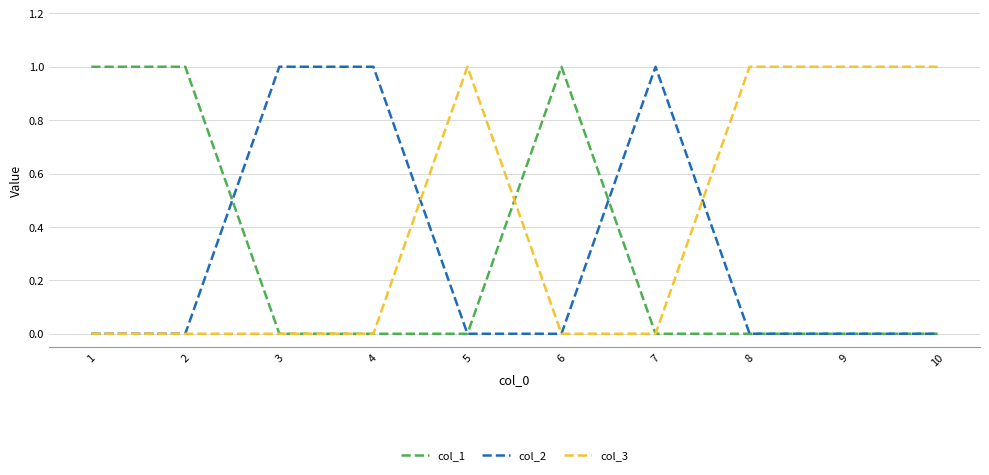

Which series has the largest total across all categories?

col_3